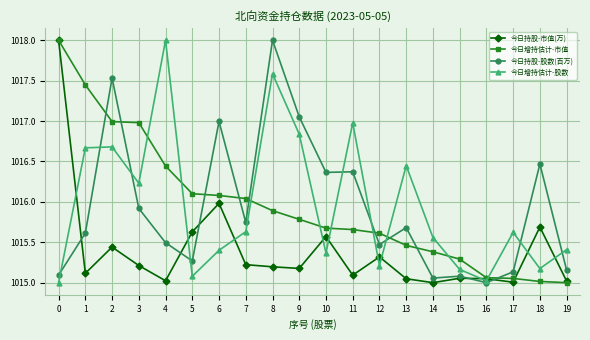

What is the value of the 今日持股-股数(百万) point at the 3rd from the left?

1017.5